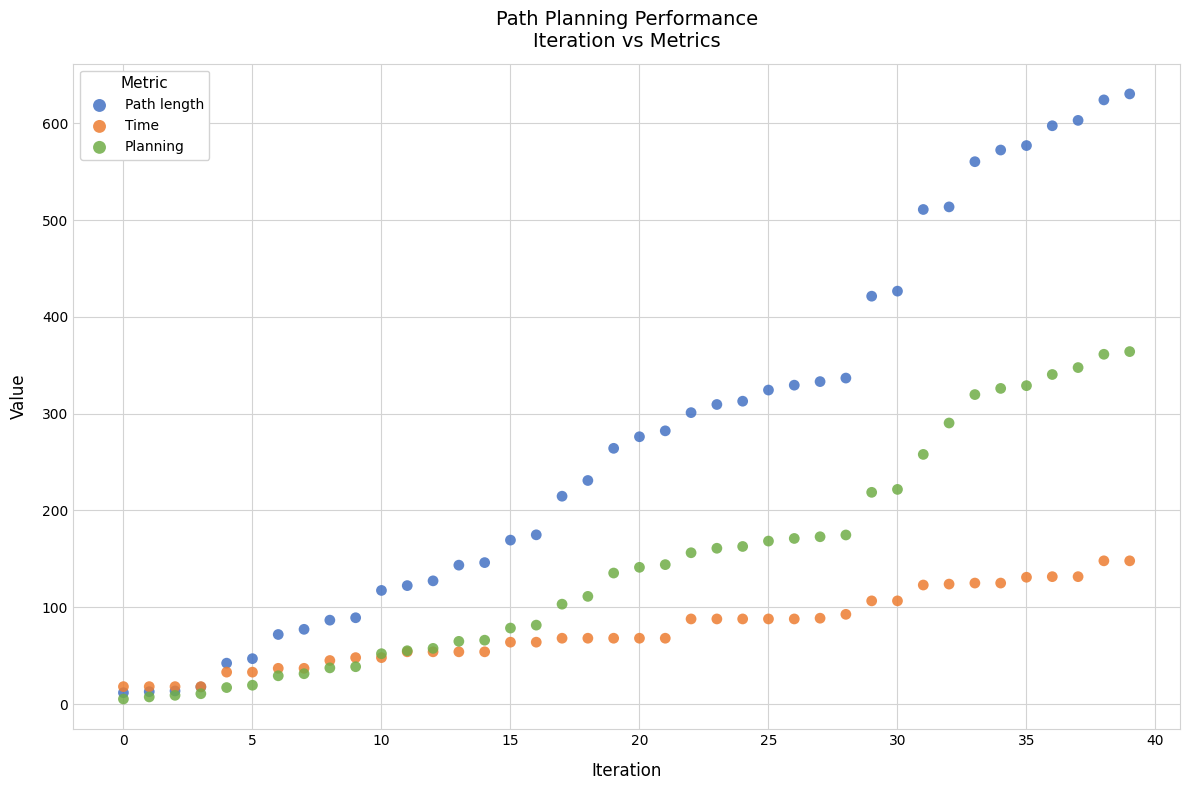

What are all the series names shown in the legend?

Path length, Time, Planning